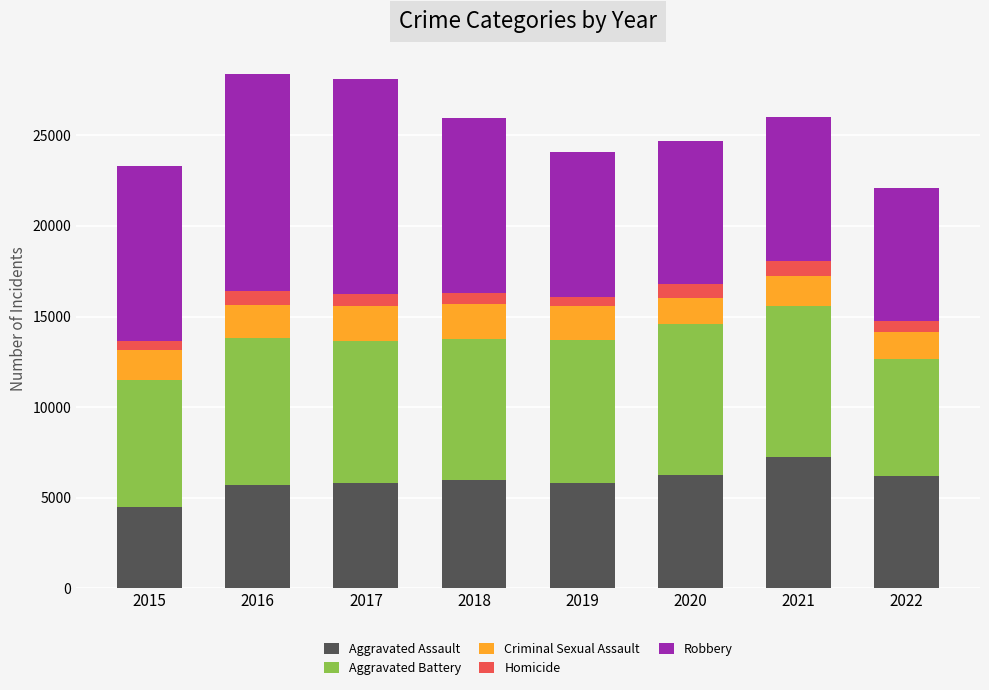

At which label does Aggravated Assault reach its minimum?

2015